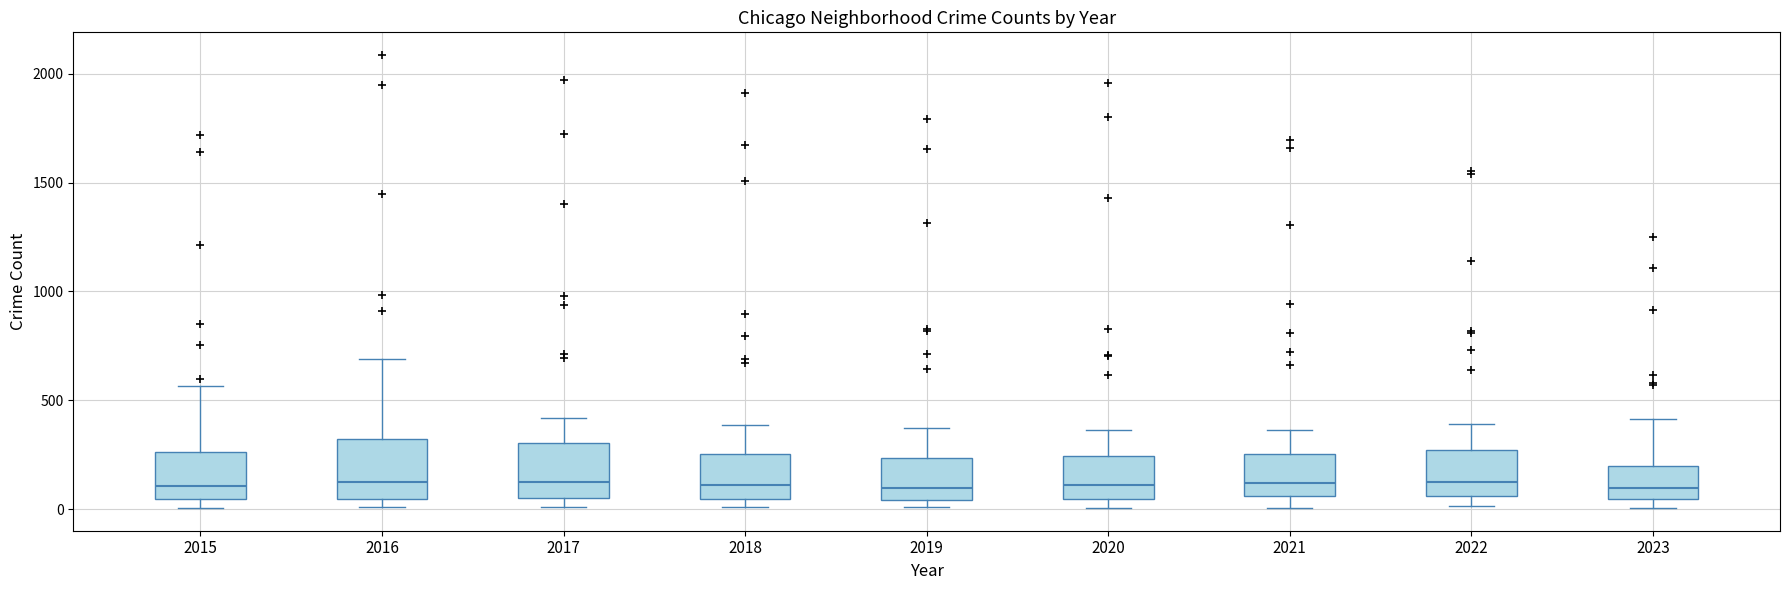

Reading left to right, read every box against the y-axis: the position of its median line, the range the box covers, and the ends of its whiskers. The values are not printed on the chart, so give them approximately, as read against the axis.

2015: median 100, box 50 to 250, whiskers 0 to 550
2016: median 150, box 50 to 300, whiskers 0 to 700
2017: median 100, box 50 to 300, whiskers 0 to 400
2018: median 100, box 50 to 250, whiskers 0 to 400
2019: median 100, box 50 to 250, whiskers 0 to 400
2020: median 100, box 50 to 250, whiskers 0 to 350
2021: median 100, box 50 to 250, whiskers 0 to 350
2022: median 100, box 50 to 250, whiskers 0 to 400
2023: median 100, box 50 to 200, whiskers 0 to 400